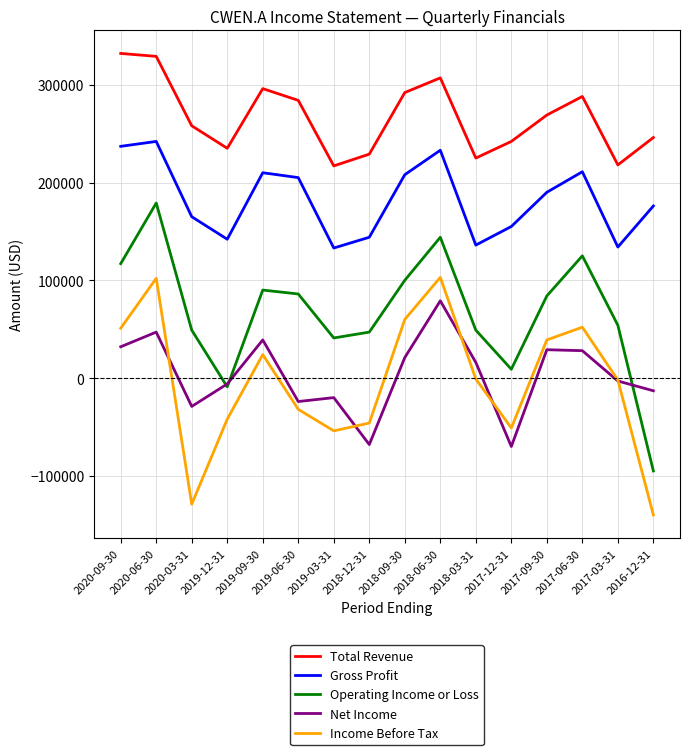

Where do Net Income and Income Before Tax first cross each other?

2020-06-30 and 2020-03-31